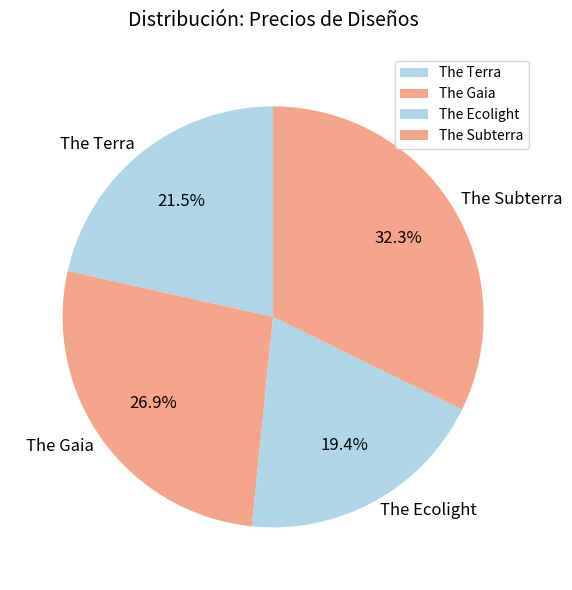

How much of the chart is everything except The Terra?

78.5%